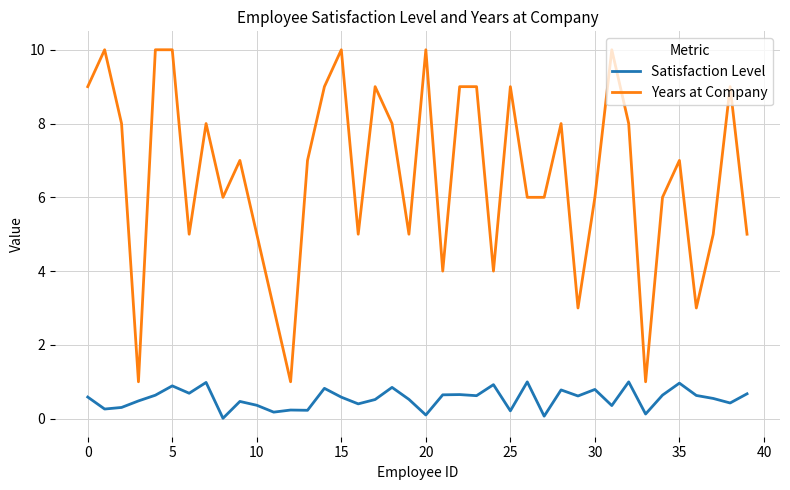

What are all the series names shown in the legend?

Satisfaction Level, Years at Company